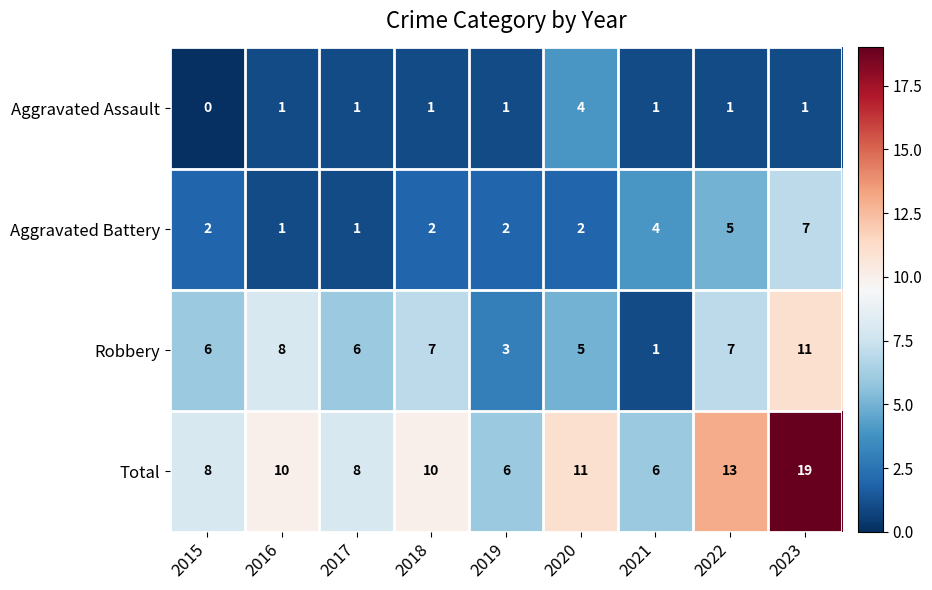

True or false: Aggravated Battery has a value of 0 at 2017.

False